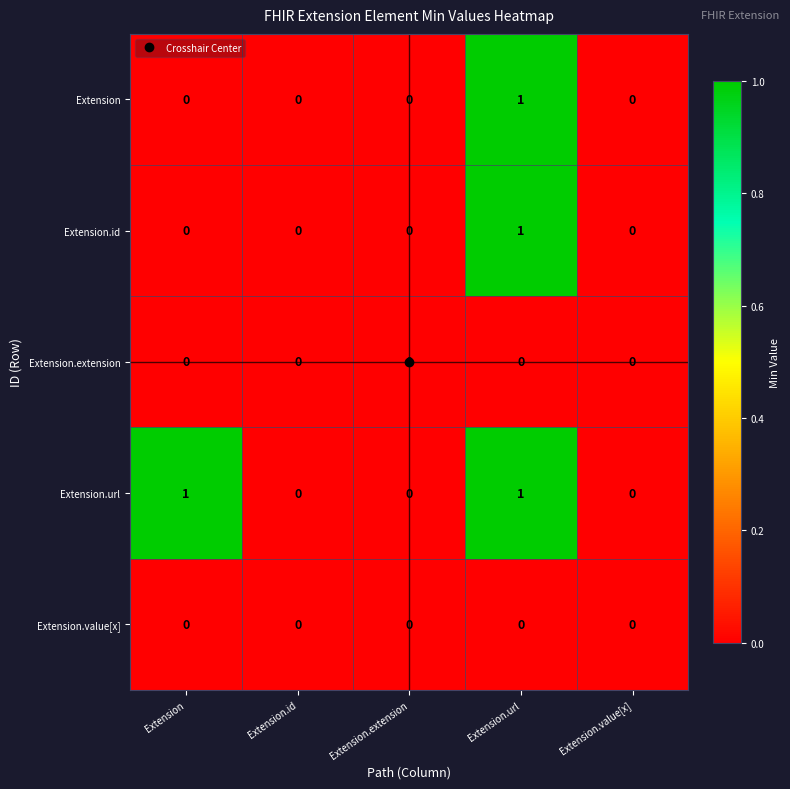

Count the number of data series in this chart.

5